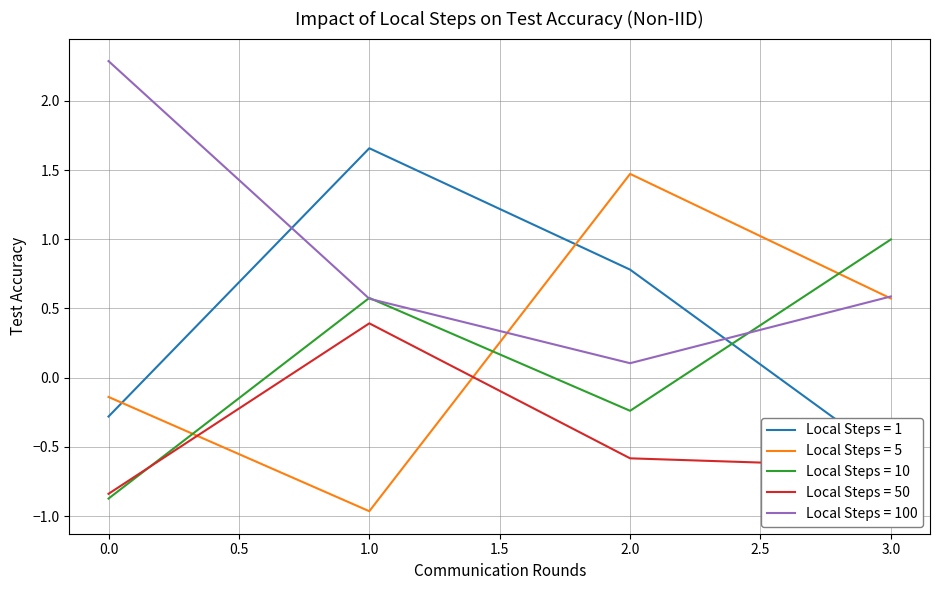

Count the number of categories in the chart.

4